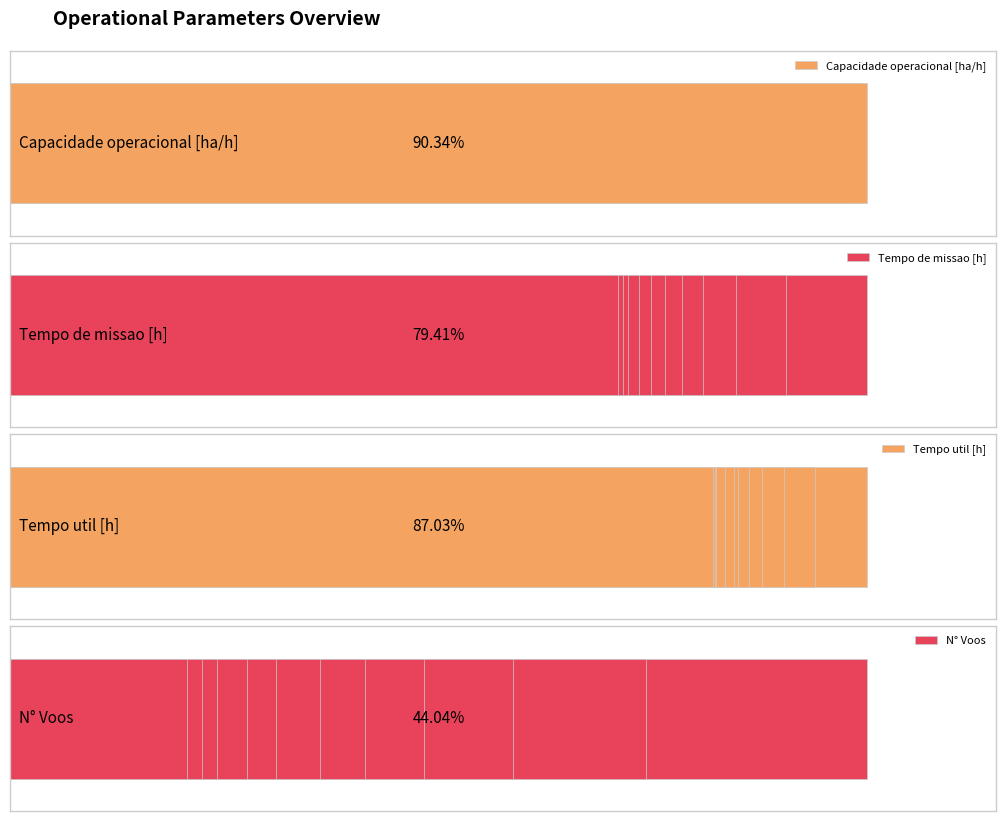

Is the value of N° Voos at 8 greater than the value of Capacidade operacional [ha/h] at 4?

No